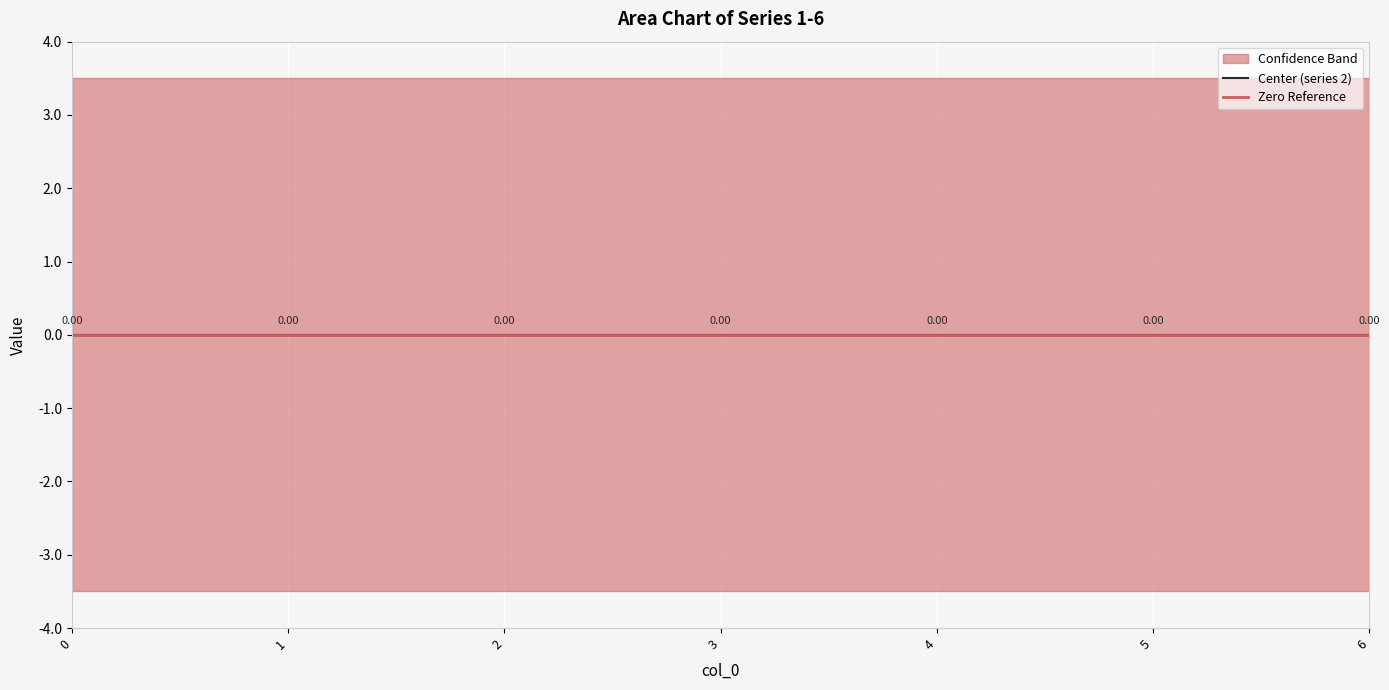

List the labels in order of 4 value, smallest first.

0, 1, 2, 3, 4, 5, 6